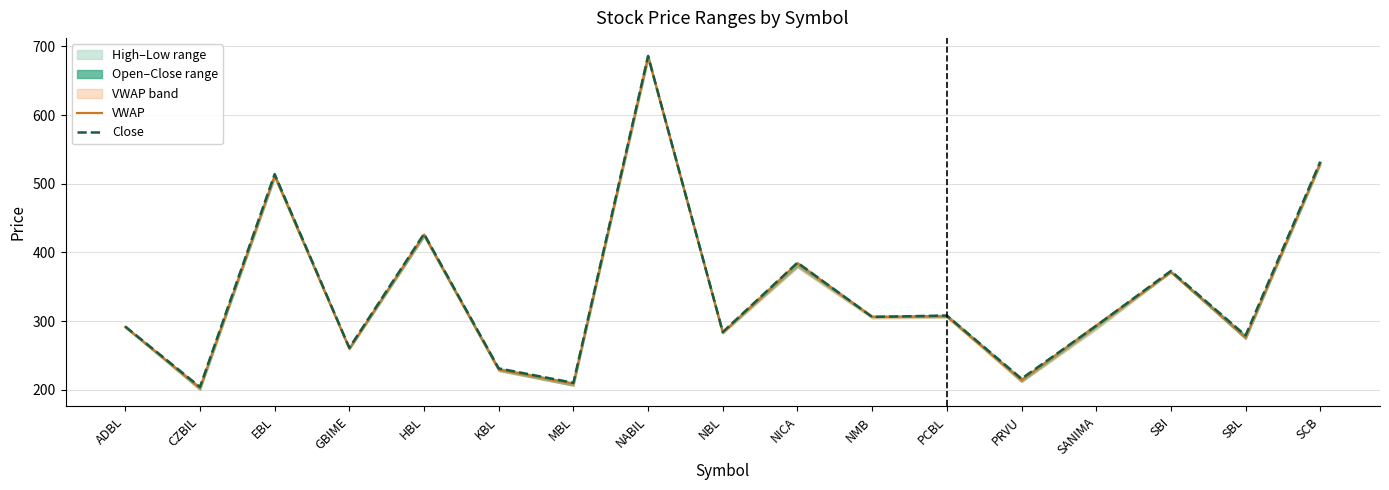

True or false: Close has more than 1 interior local peaks.

True